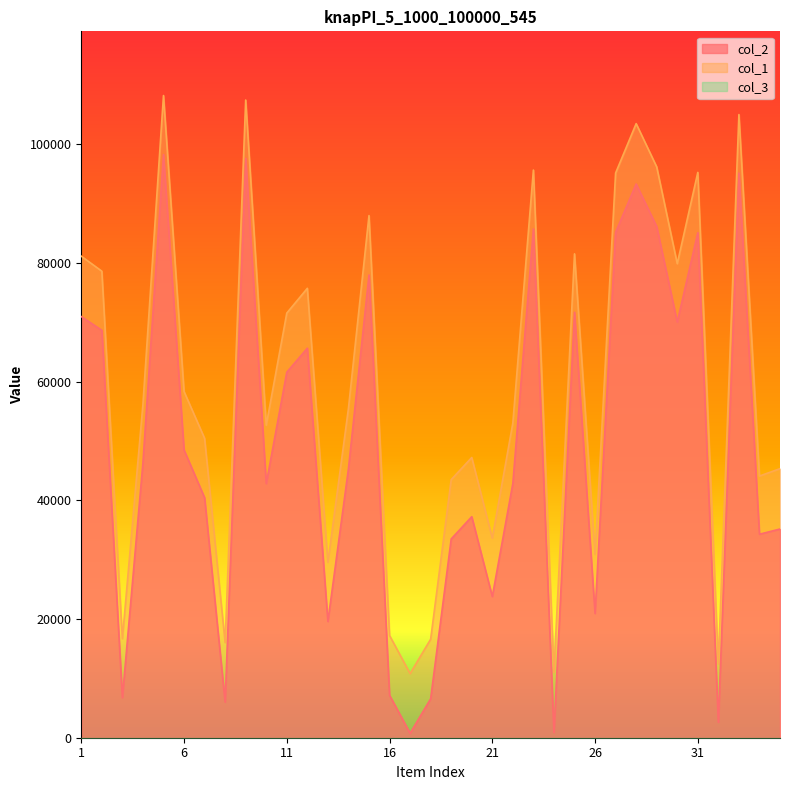

True or false: col_1 and col_2 intersect in this chart.

False